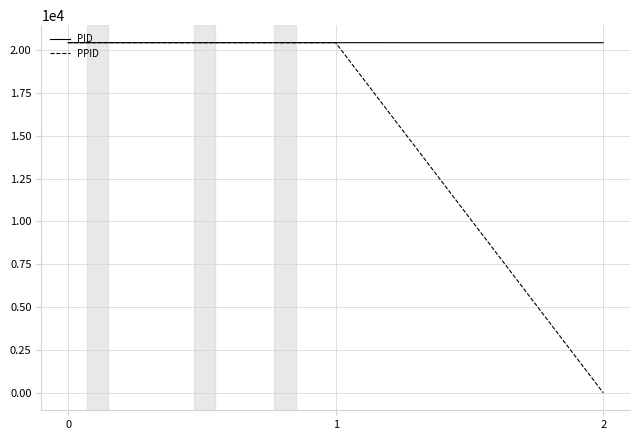

What is the average value of the PPID series?

13616